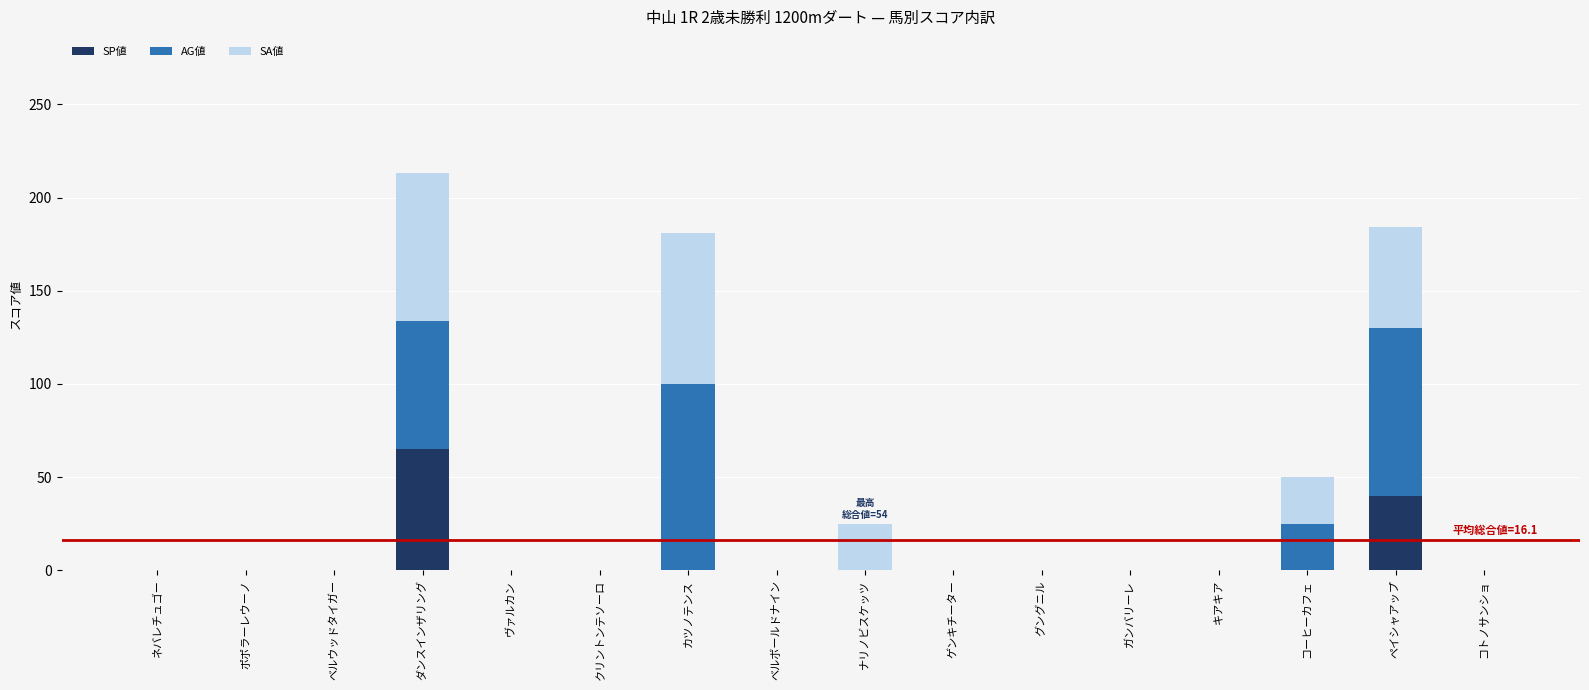

At which label is SP値 closest to 32?

ペイシャアップ